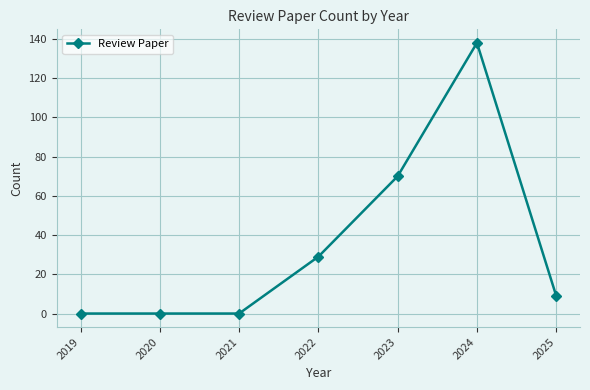

The value at 2022 is 41. True or false?

False